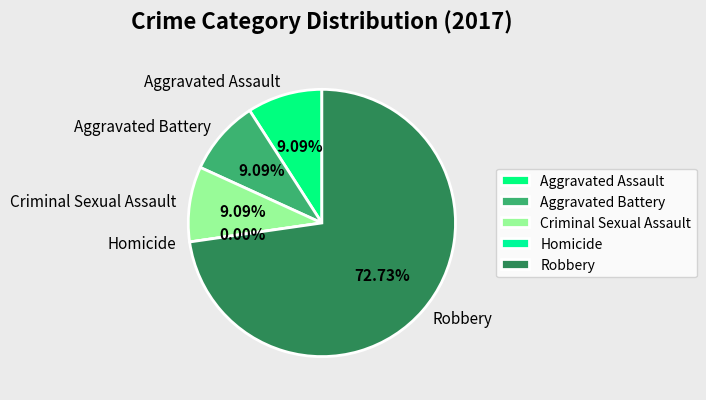

Between Robbery and Homicide, which is larger?

Robbery